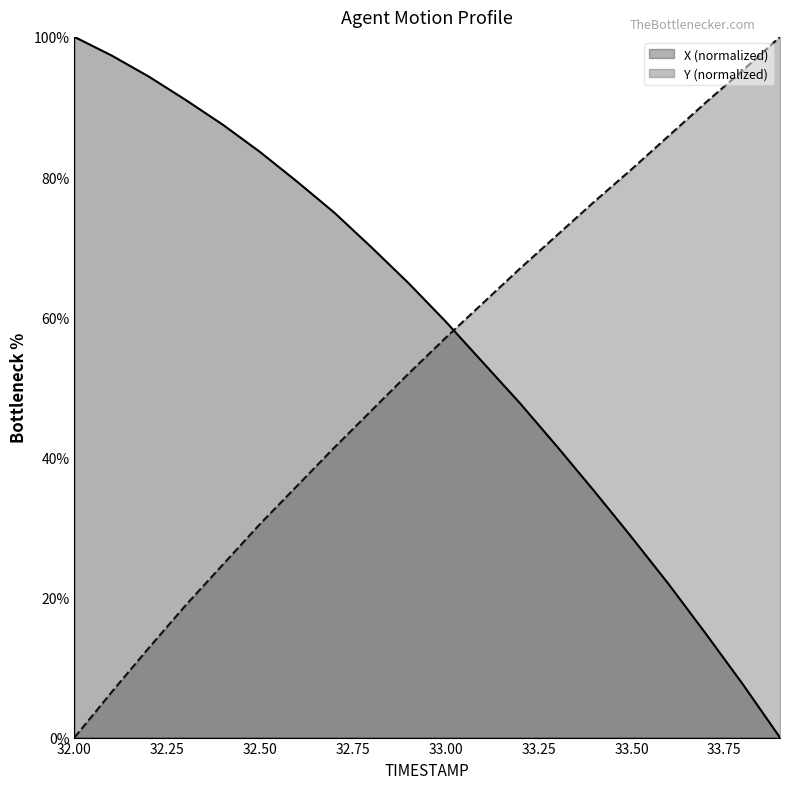

What is the maximum value for X?

100.0